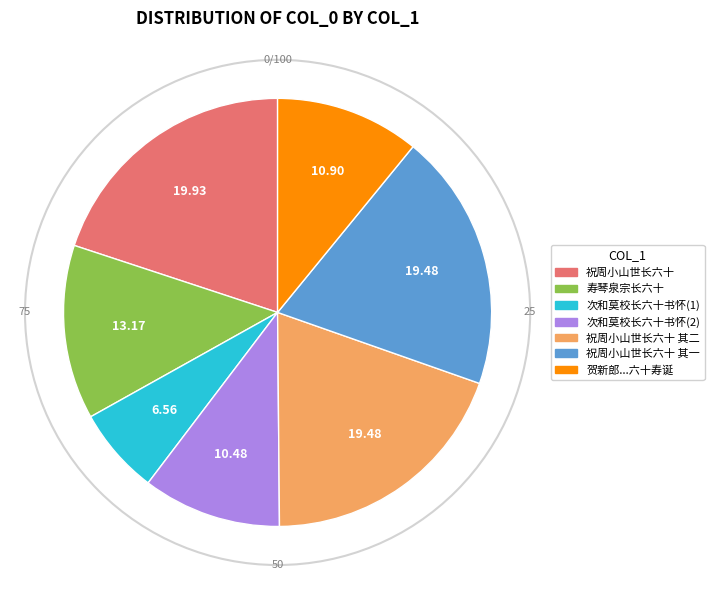

Does any single category account for the majority?

No